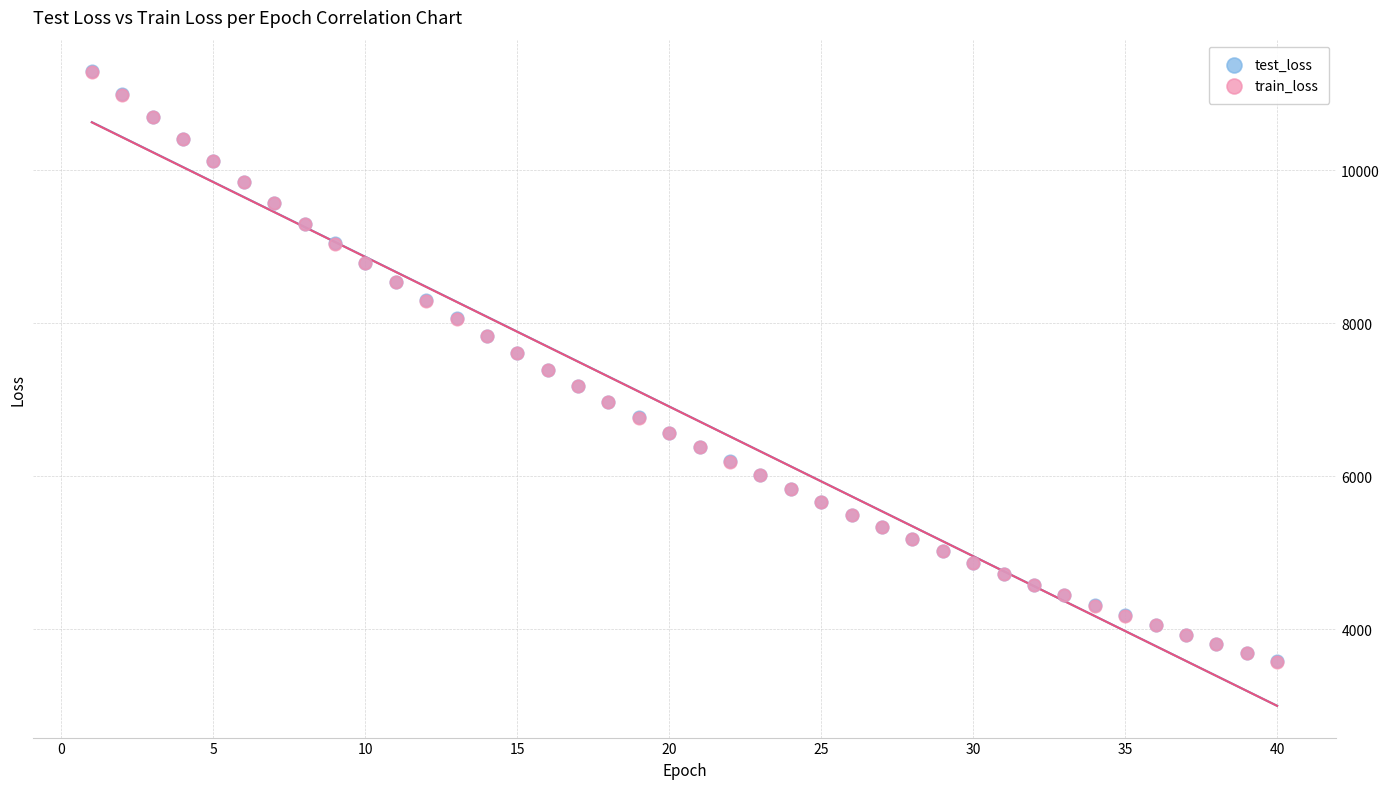

What are all the series names shown in the legend?

test_loss, train_loss